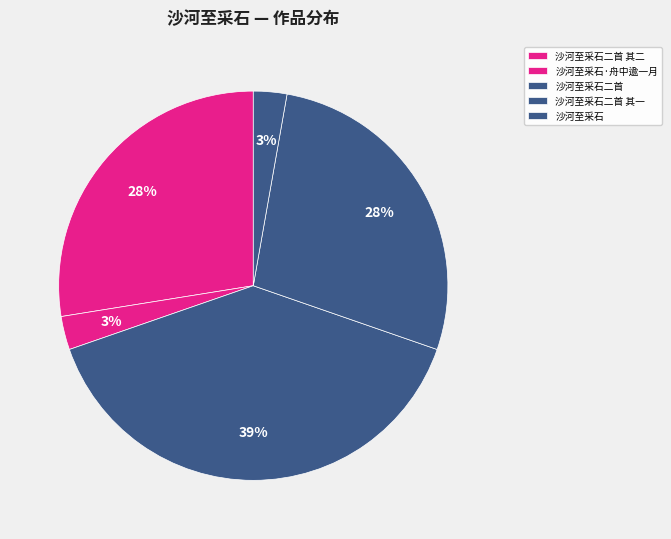

Does 沙河至采石二首 represent more than half of the total?

No